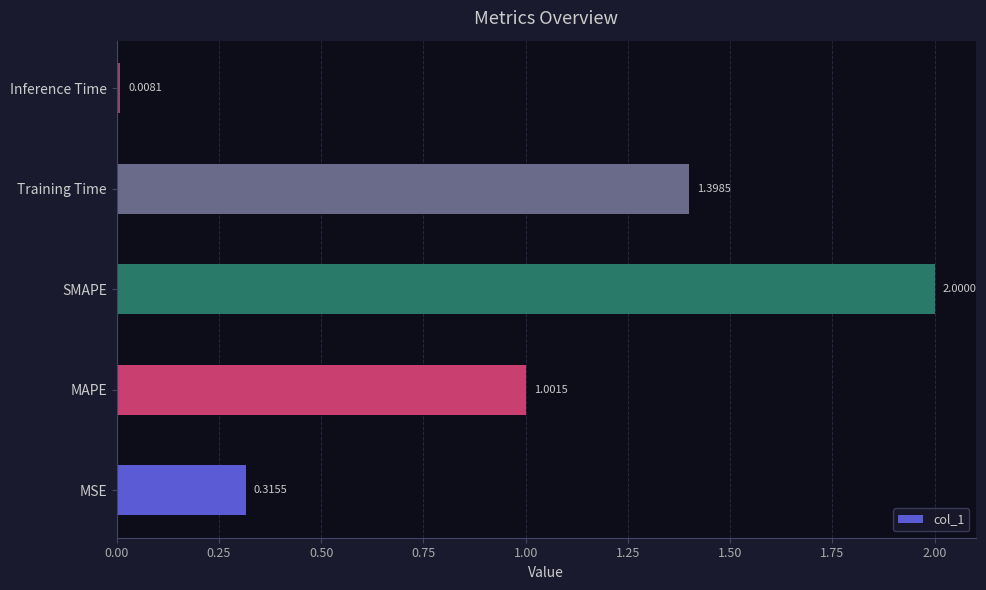

Rank the categories by value from highest to lowest.

SMAPE, Training Time, MAPE, MSE, Inference Time